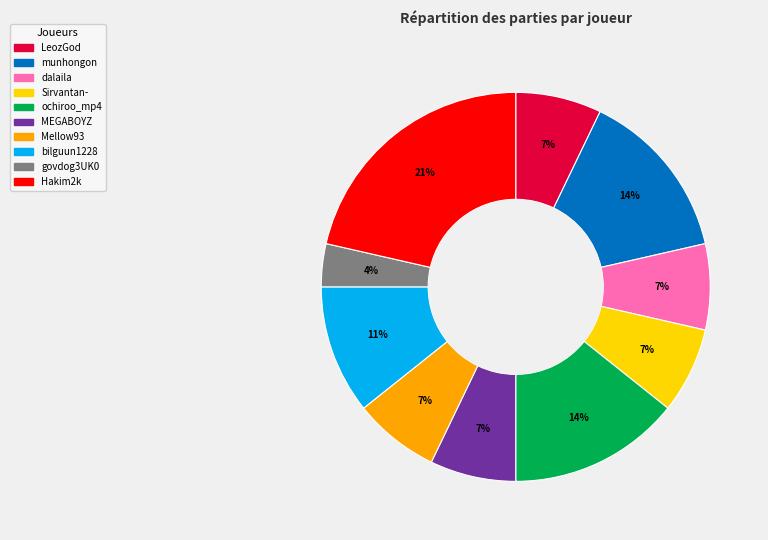

Which has a higher value, bilguun1228 or Mellow93?

bilguun1228